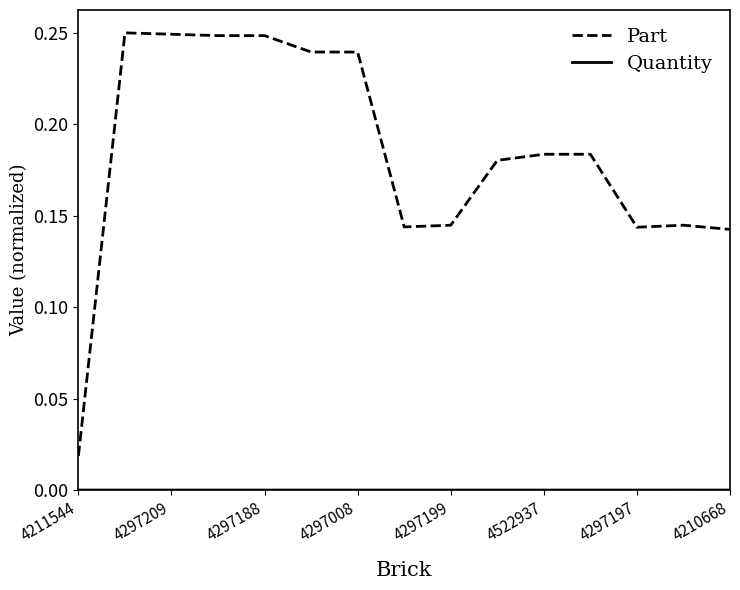

Which series has the largest total across all categories?

Part